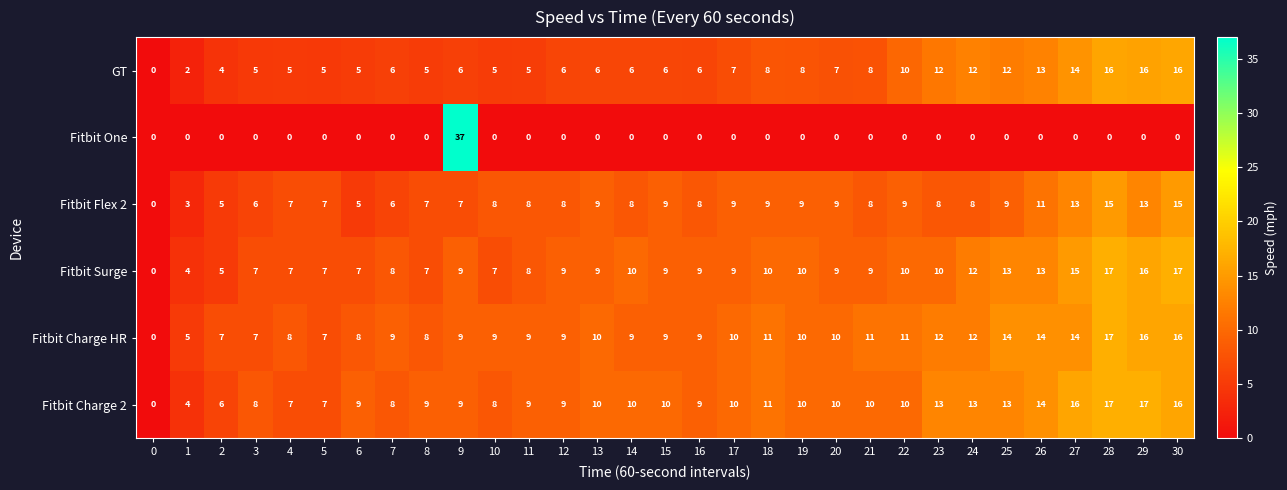

The value of Fitbit Flex 2 at 30 is 27. True or false?

False